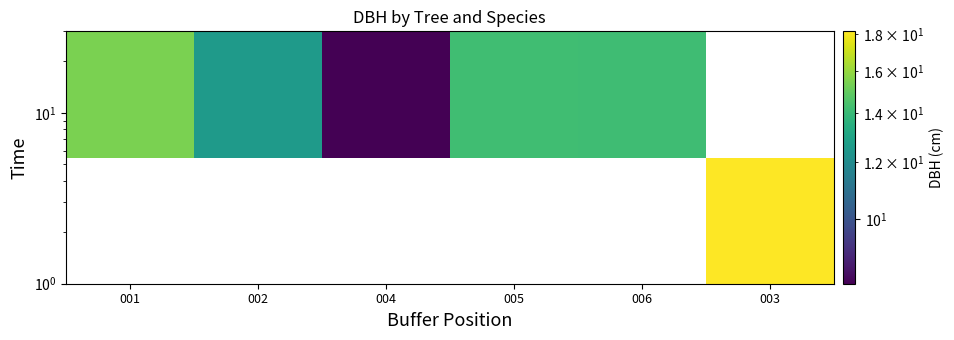

Count the number of data series in this chart.

2